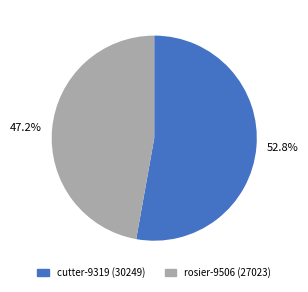

Rank the categories by value from highest to lowest.

cutter-9319, rosier-9506